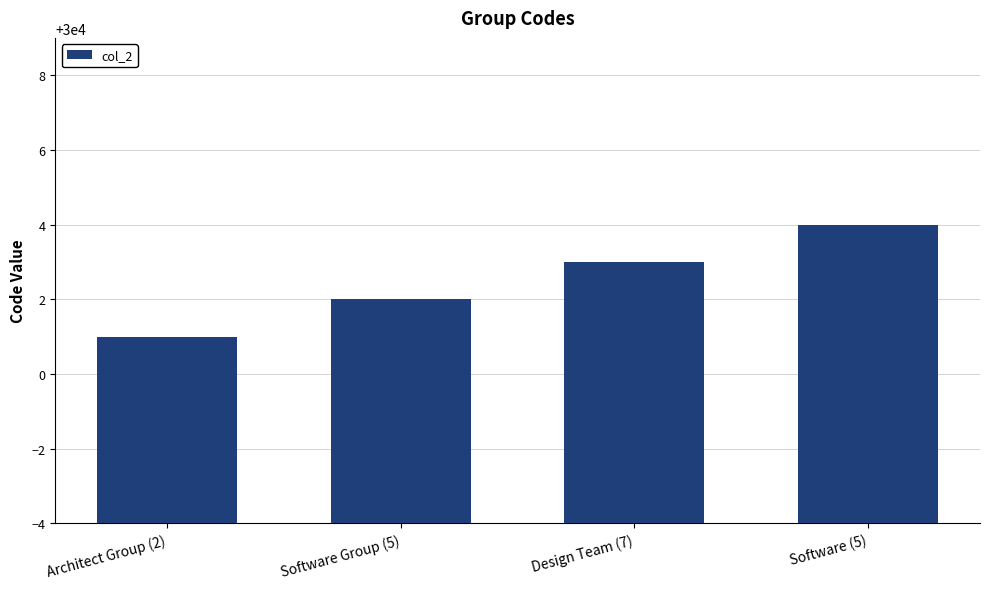

What is the difference between the values at Design Team (7) and Architect Group (2)?

2